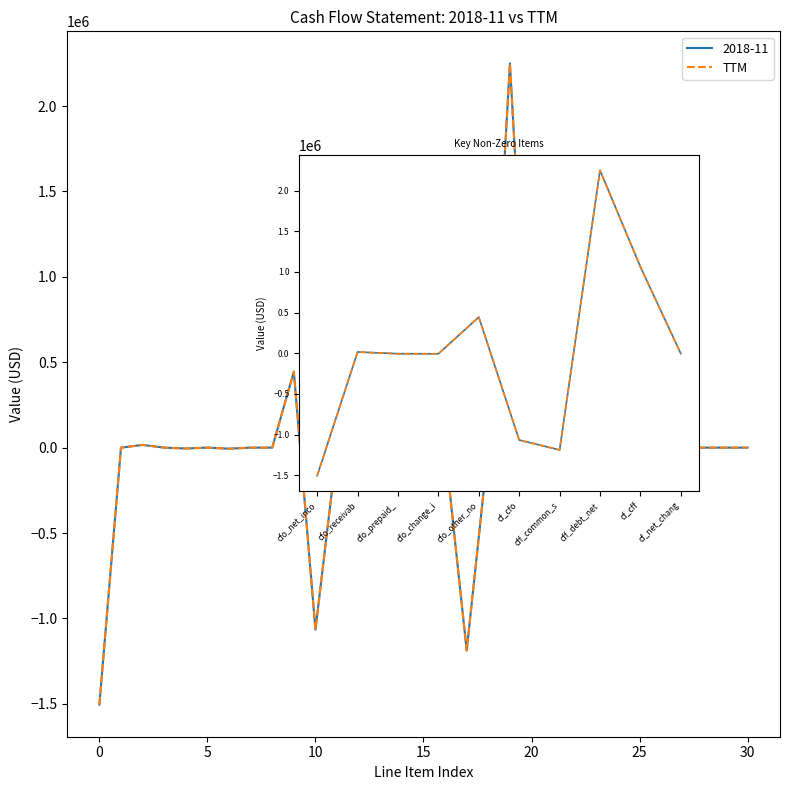

Reading left to right, what are all the values shown in this chart?

-1505000	16000	-5000	-6000	445000	-1066000	-1188000	2250000	1062000	-4000